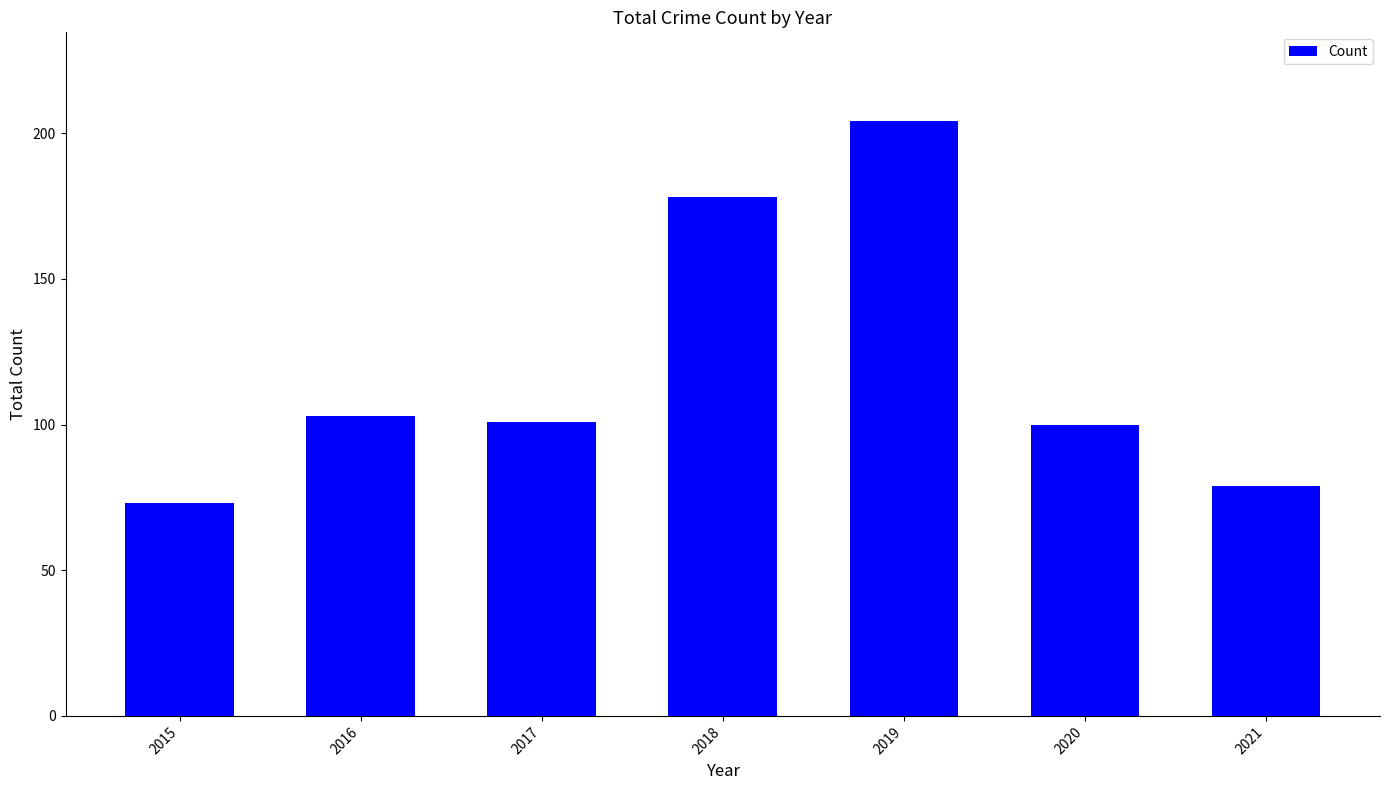

How many values are below 101?

3